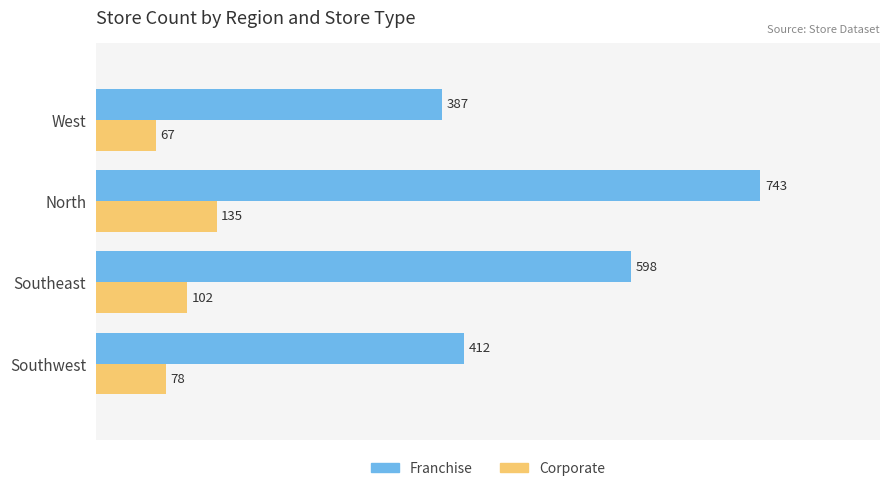

At which label does Franchise reach its peak?

North